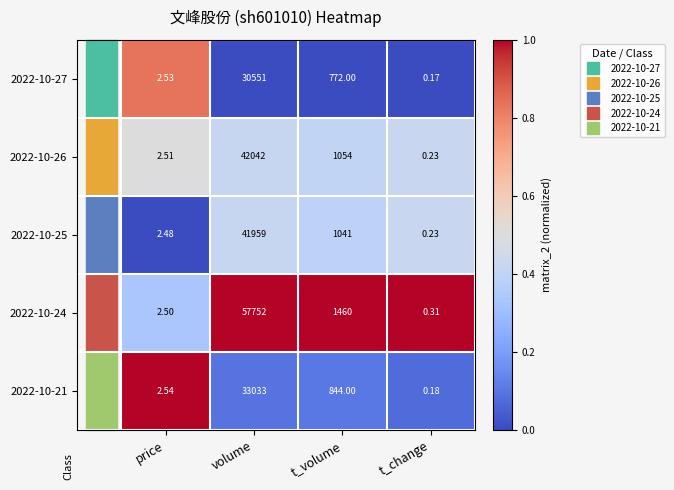

List the series in order of their peak value, lowest first.

2022-10-27, 2022-10-21, 2022-10-25, 2022-10-26, 2022-10-24